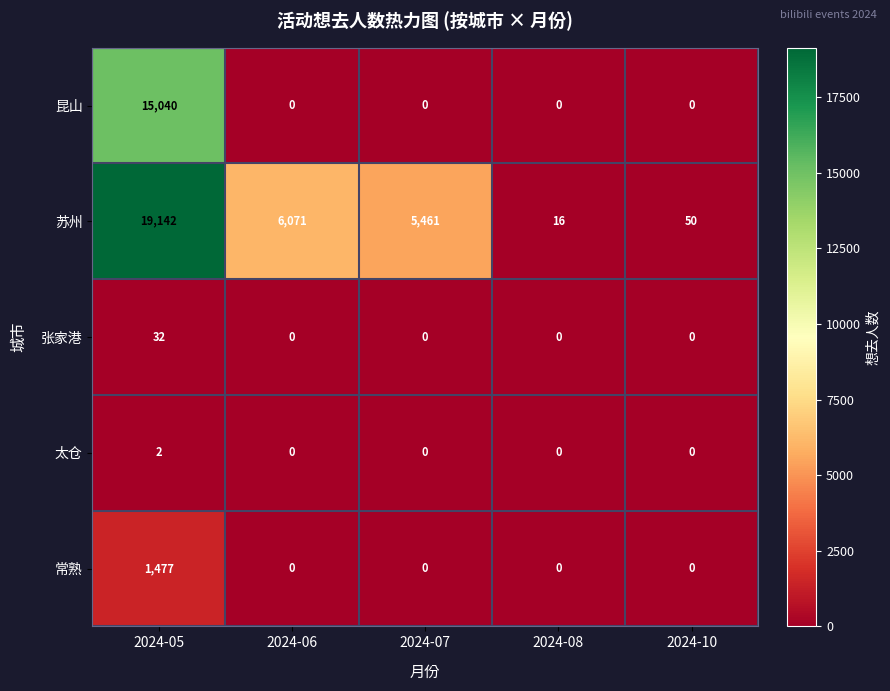

Is it true that 昆山 equals 21382 at 2024-05?

False